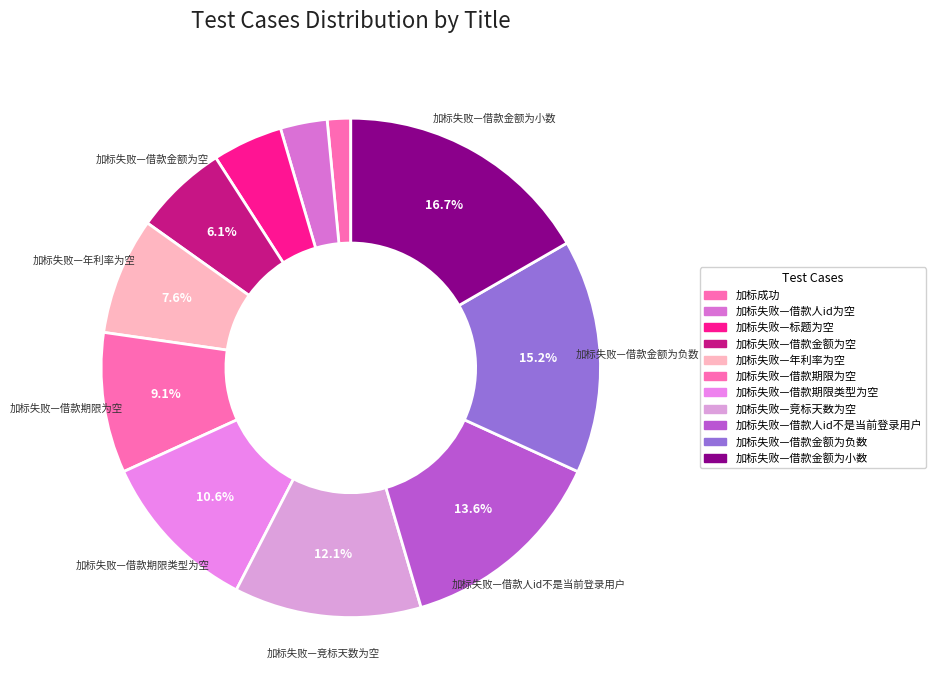

How many slices are in this pie chart?

11